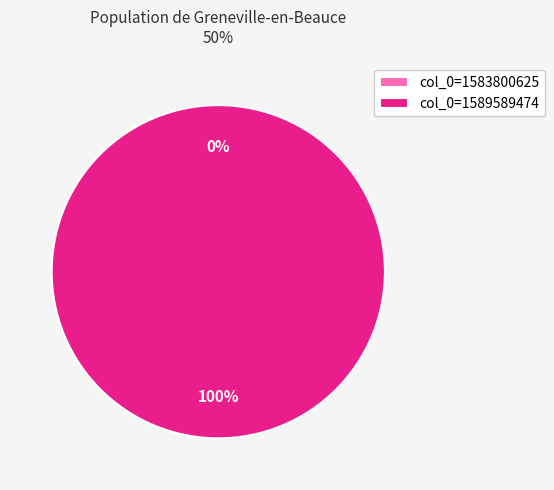

To the nearest percent, what percentage of the pie is 1589589474?

100%